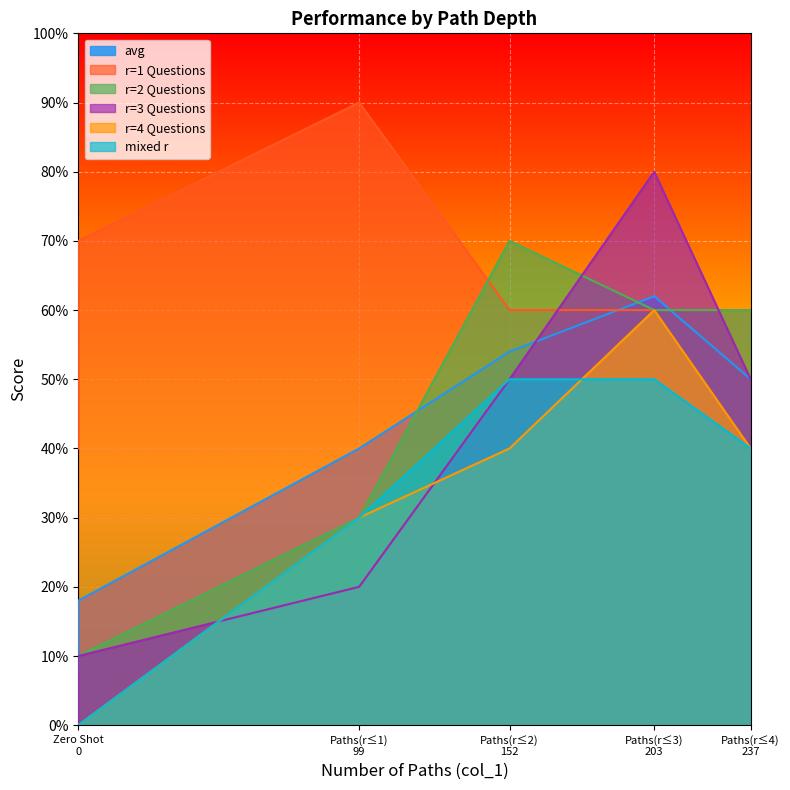

How many lines are shown in the chart?

6